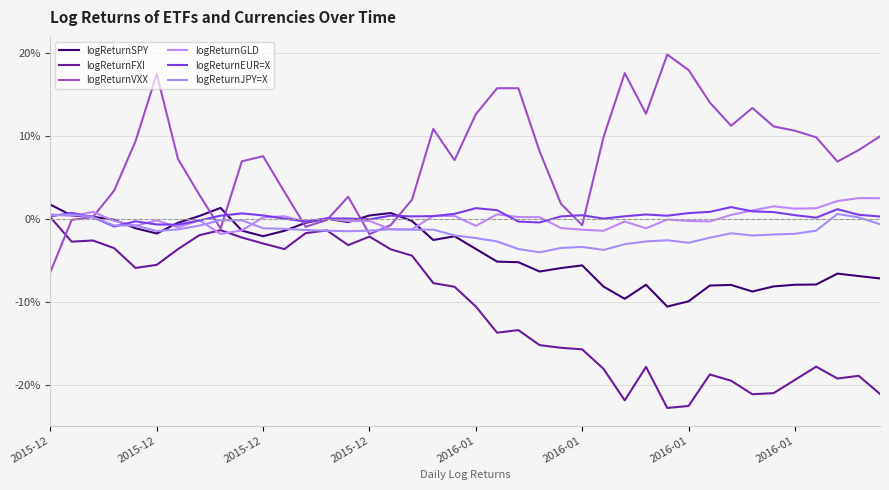

Does the chart display data point markers on the line(s)?

No